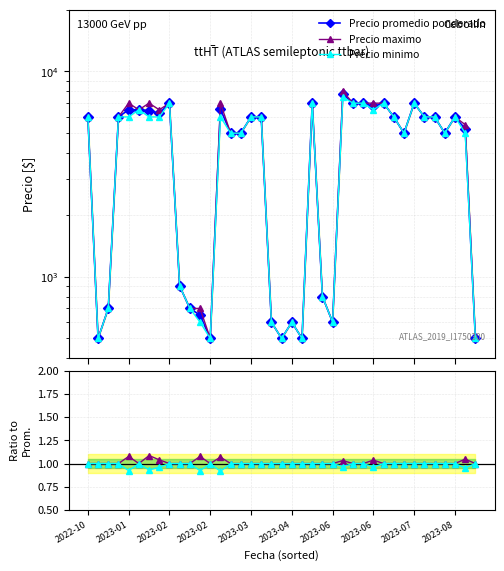

Which series has the widest spread of values?

Precio promedio ponderado